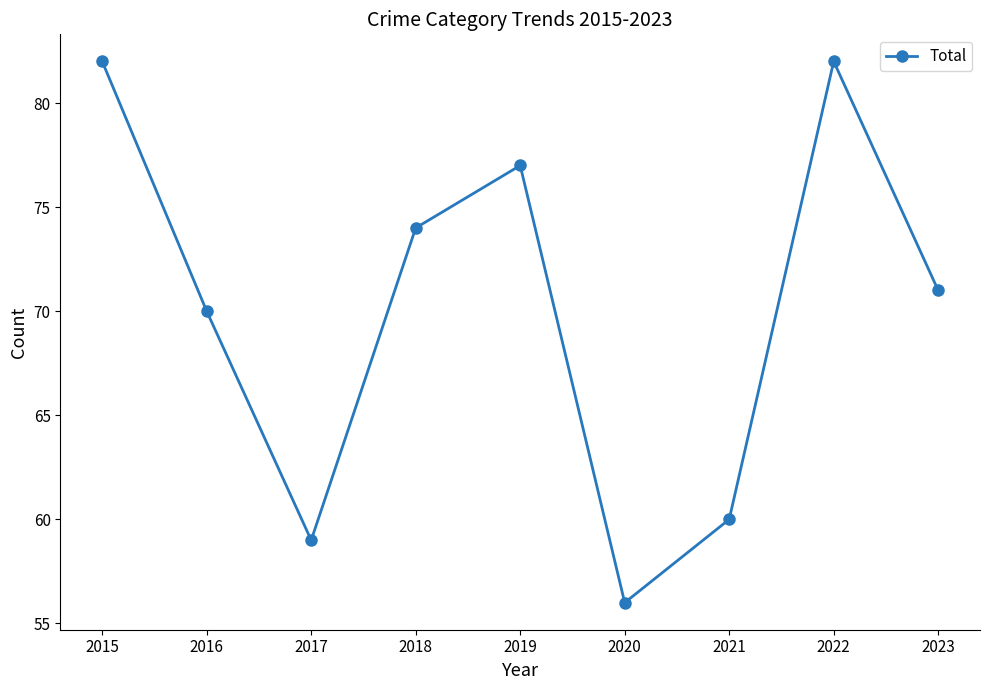

Count the number of data series in this chart.

1